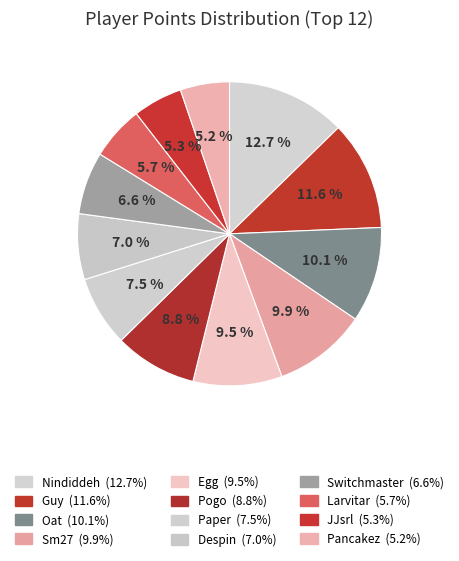

How many segments does this pie chart have?

12